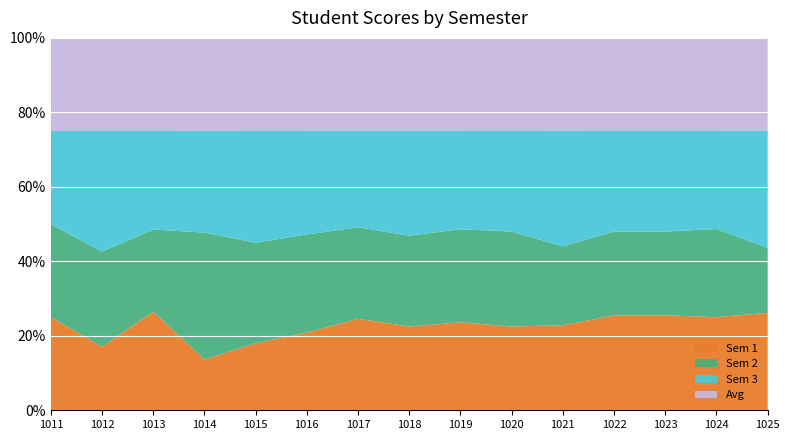

Reading right to left, transcribe all the data shown in this chart.

Sem 1: 15.0	19.0	17.0	17.0	14.0	15.0	17.0	12.0	19.0	15.0	12.0	2.0	18.0	10.0	18.0
Sem 2: 10.0	18.0	15.0	15.0	13.0	17.0	18.0	13.0	19.0	19.0	18.0	5.0	15.0	15.0	18.0
Sem 3: 18.0	20.0	18.0	18.0	19.0	18.0	19.0	15.0	20.0	20.0	20.0	4.0	18.0	19.0	18.0
Avg: 14.3	19.0	16.7	16.7	15.3	16.7	18.0	13.3	19.3	18.0	16.7	3.7	17.0	14.7	18.0